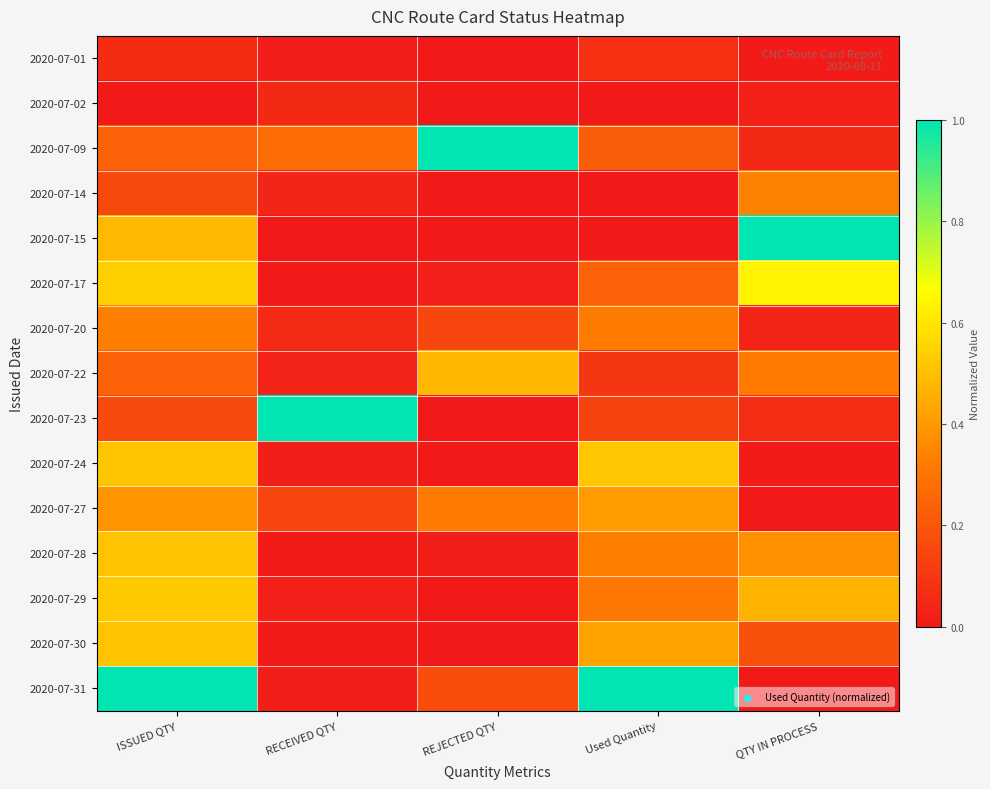

Between ISSUED QTY and Used Quantity, which is larger?

Used Quantity